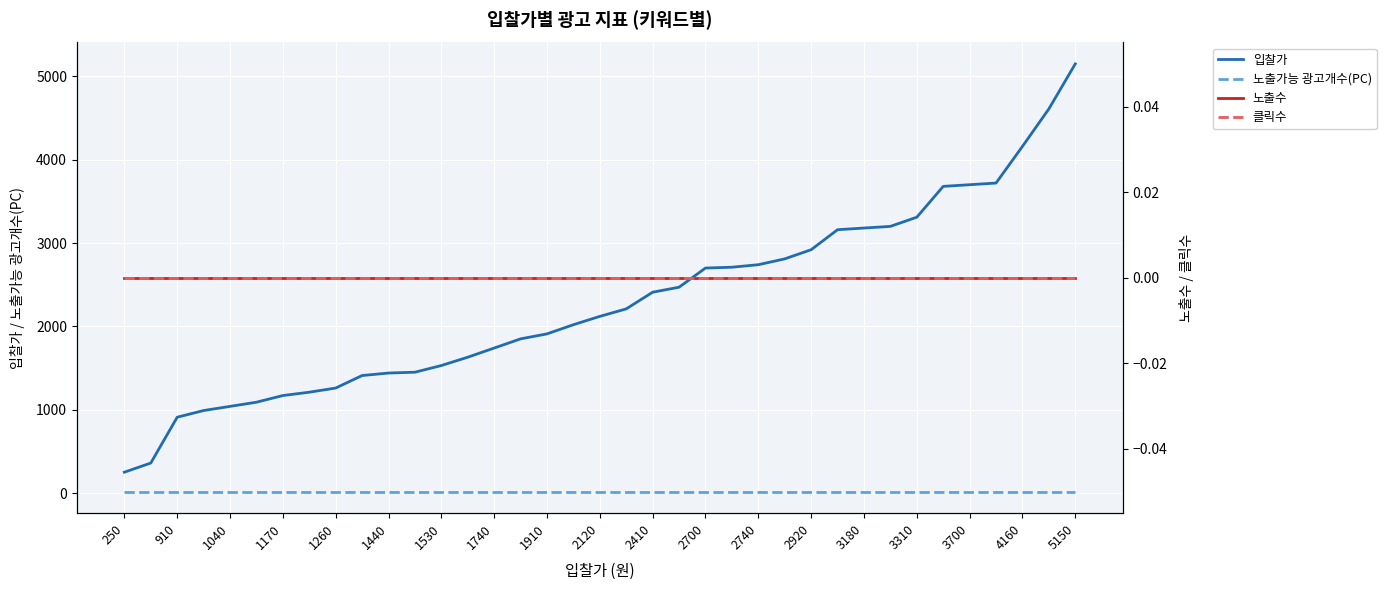

Reading left to right, what are all the values shown in this chart?

입찰가: 250	360	910	990	1040	1090	1170	1210	1260	1410	1440	1450	1530	1630	1740	1850	1910	2020	2120	2210	2410	2470	2700	2710	2740	2810	2920	3160	3180	3200	3310	3680	3700	3720	4160	4610	5150
노출가능 광고개수(PC): 15	15	15	15	15	15	15	15	15	15	15	15	15	15	15	15	15	15	15	15	15	15	15	15	15	15	15	15	15	15	15	15	15	15	15	15	15
노출수: 0	0	0	0	0	0	0	0	0	0	0	0	0	0	0	0	0	0	0	0	0	0	0	0	0	0	0	0	0	0	0	0	0	0	0	0	0
클릭수: 0	0	0	0	0	0	0	0	0	0	0	0	0	0	0	0	0	0	0	0	0	0	0	0	0	0	0	0	0	0	0	0	0	0	0	0	0